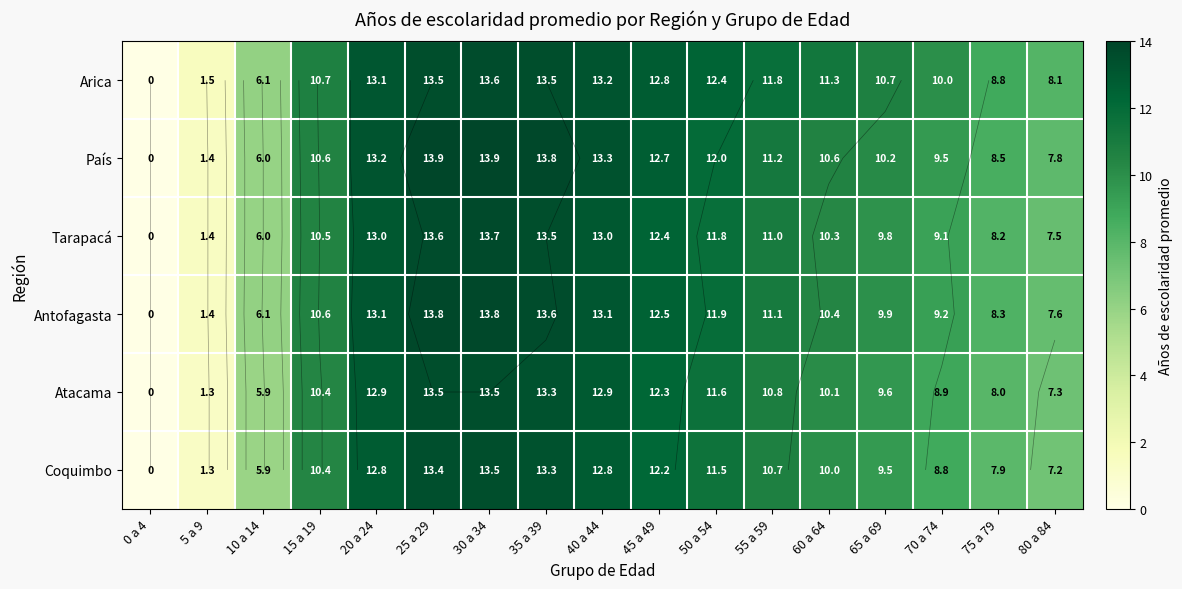

How many positive values does the Antofagasta series have?

16